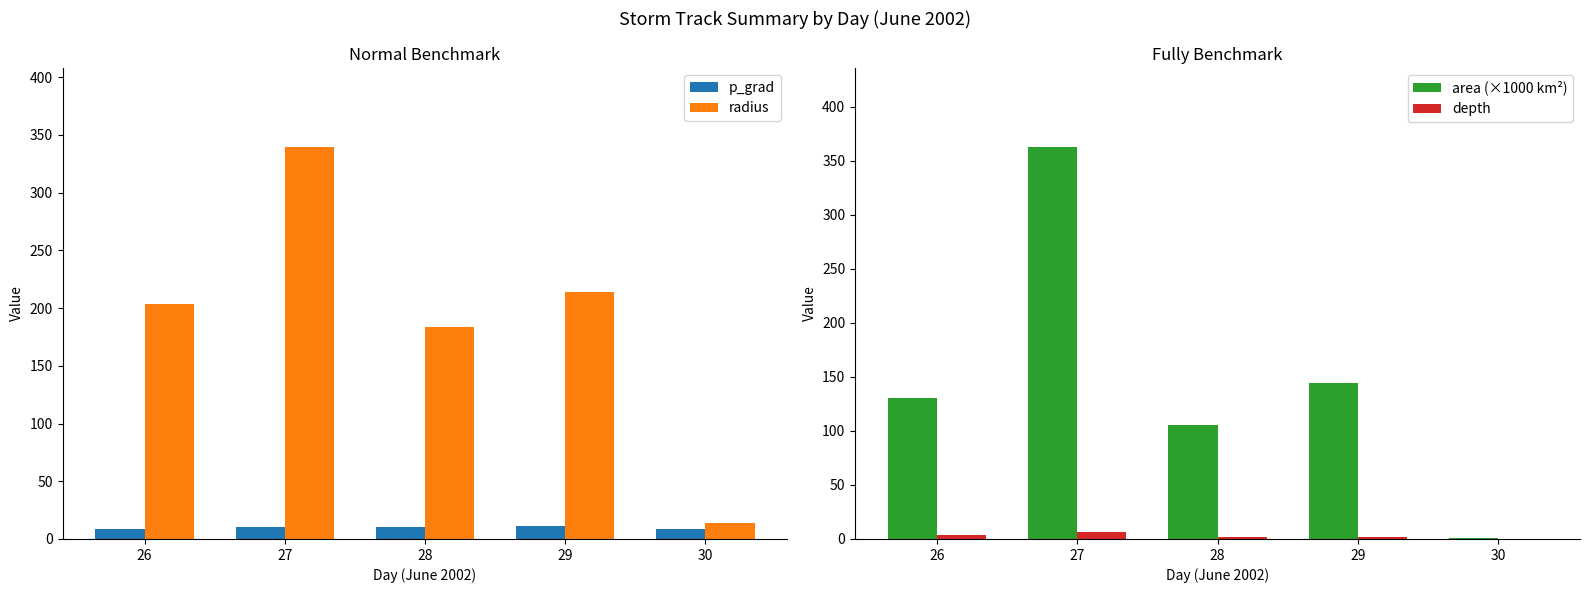

The p_grad series shows 8.3 at 26. True or false?

True